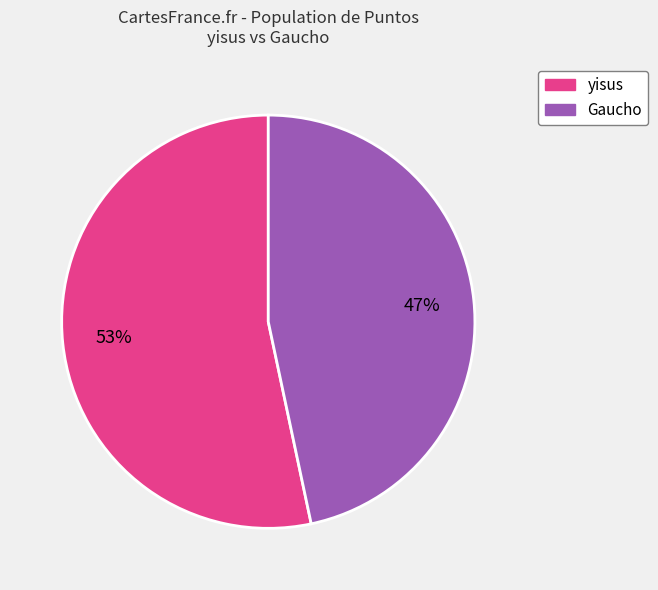

To the nearest percent, what is the average slice percentage?

50%